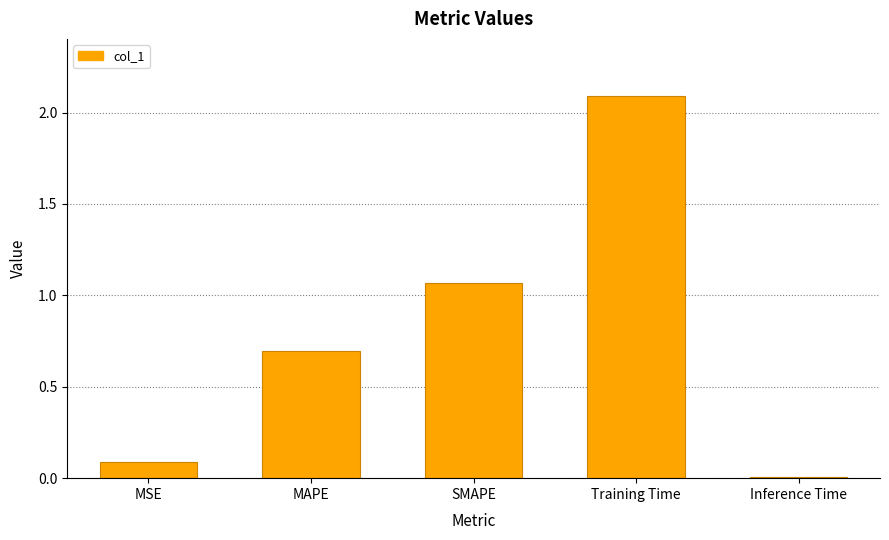

What is the label of the 5th bar from the right?

MSE